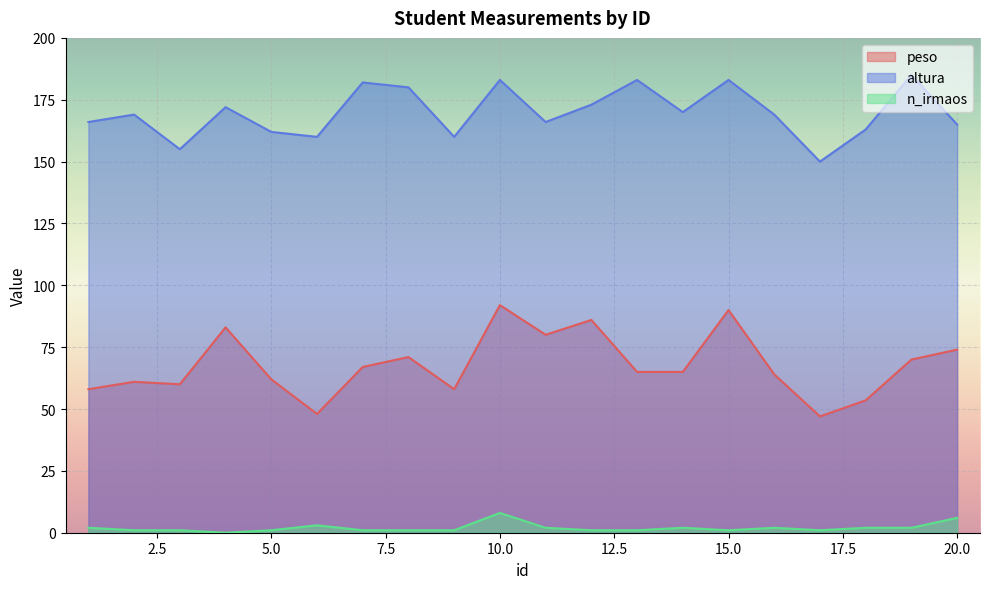

True or false: peso and altura cross at least once.

False